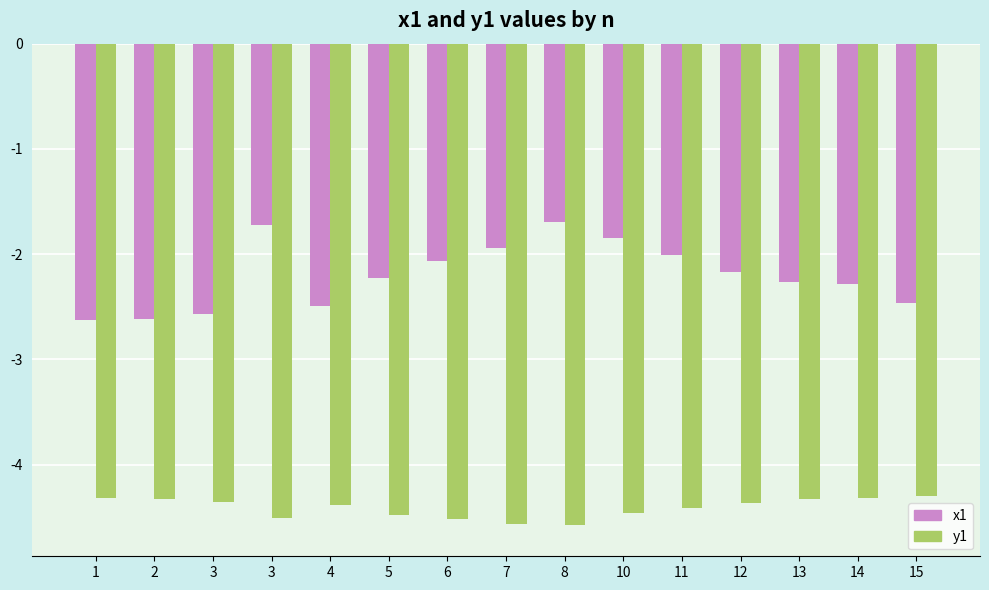

How many distinct data groups are displayed?

2